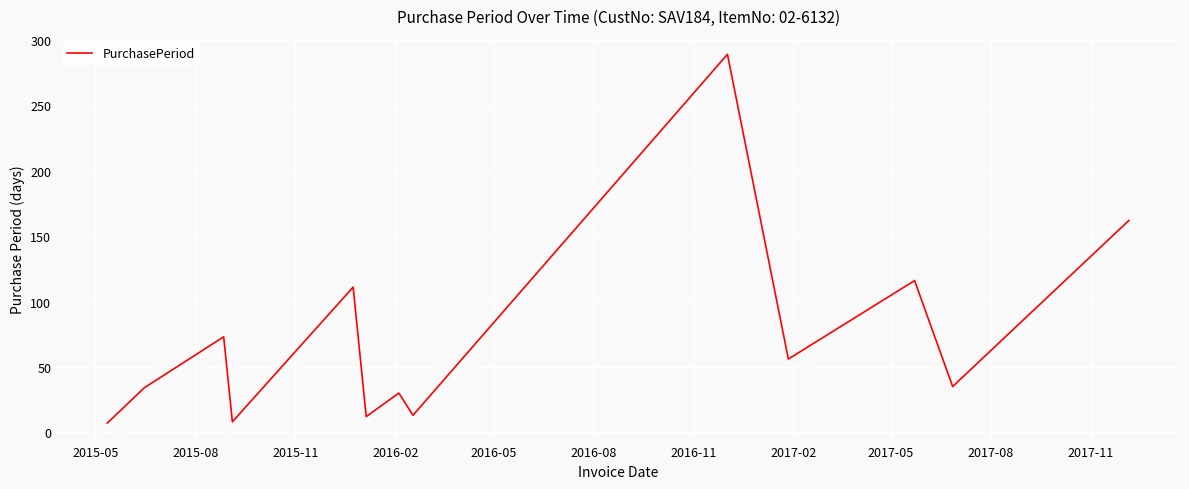

How many lines are shown in the chart?

1